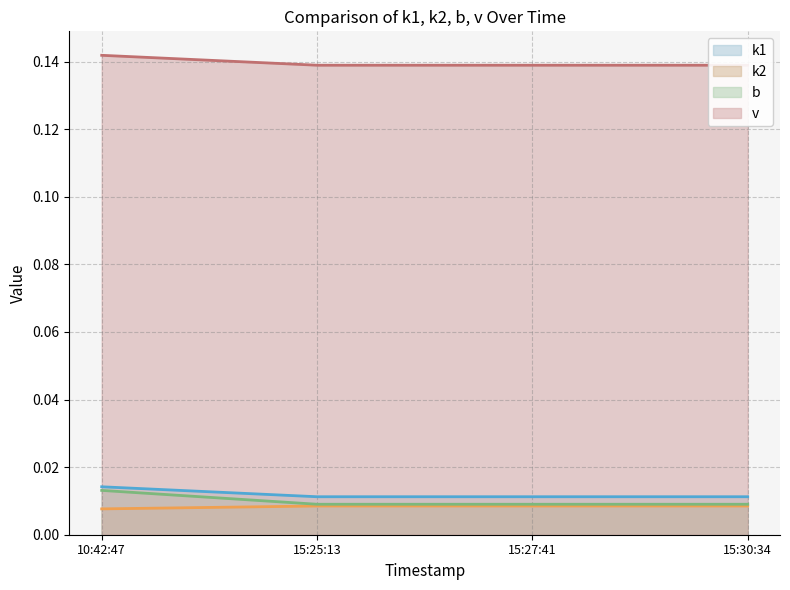

What position from the right is 15:30:34?

1